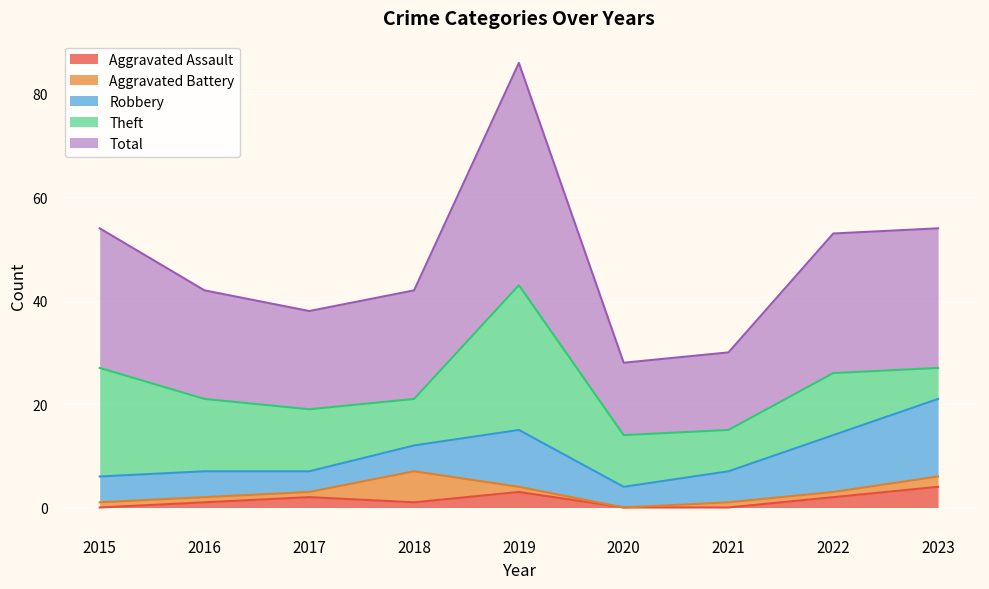

Rank the series at 2015 from highest to lowest value.

Total, Theft, Robbery, Aggravated Battery, Aggravated Assault